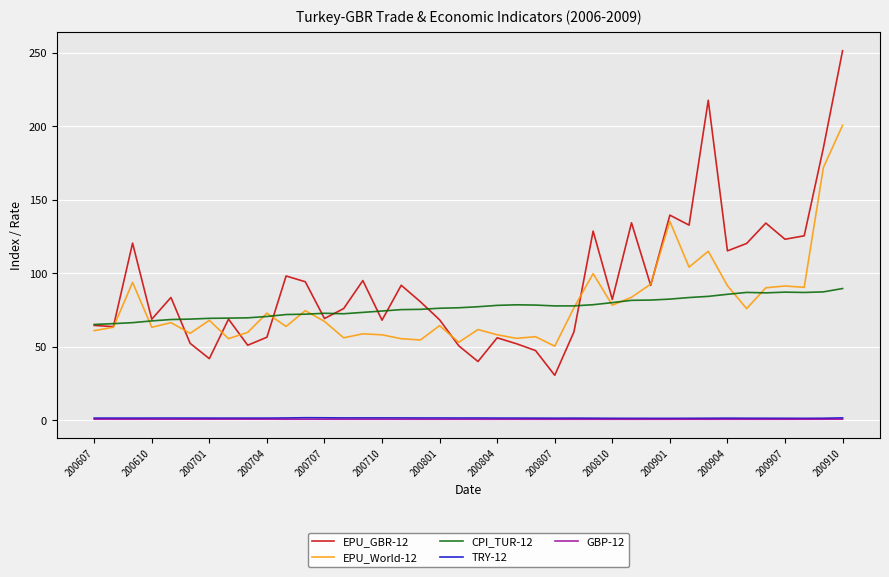

What is the maximum value shown in the chart?

251.5